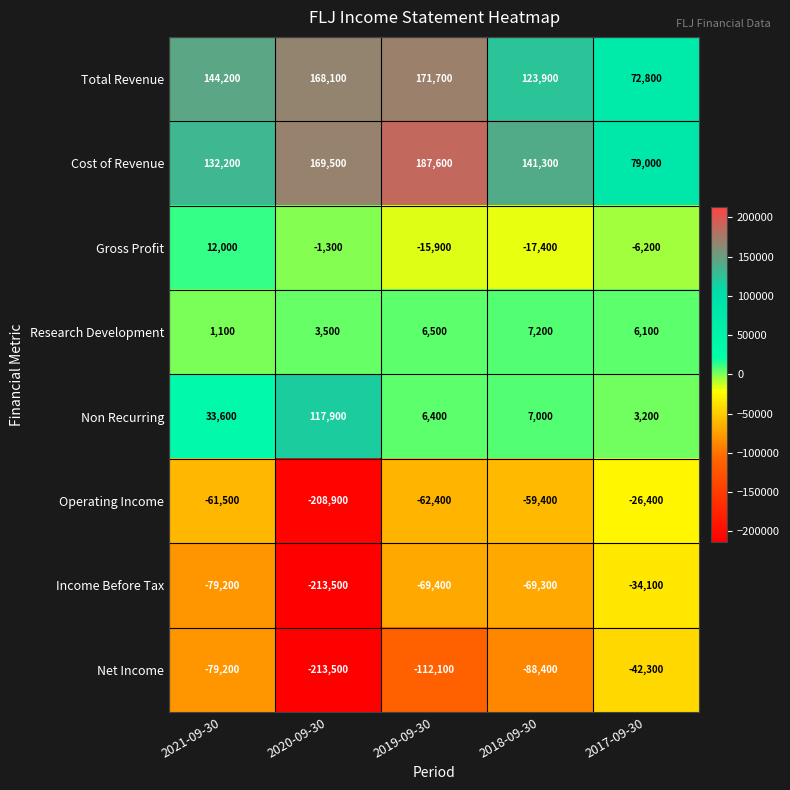

Is it true that Non Recurring equals 4553 at 2018-09-30?

False